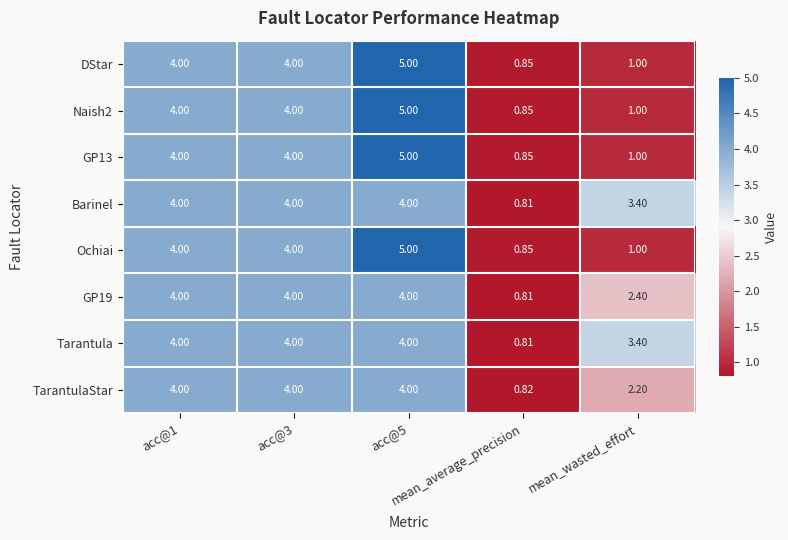

How many series are shown in this chart?

8